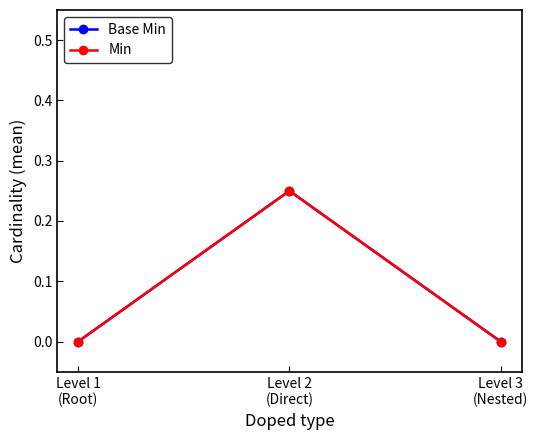

Reading left to right, transcribe all the data shown in this chart.

Base Min: 0.0	0.2	0.0
Min: 0.0	0.2	0.0